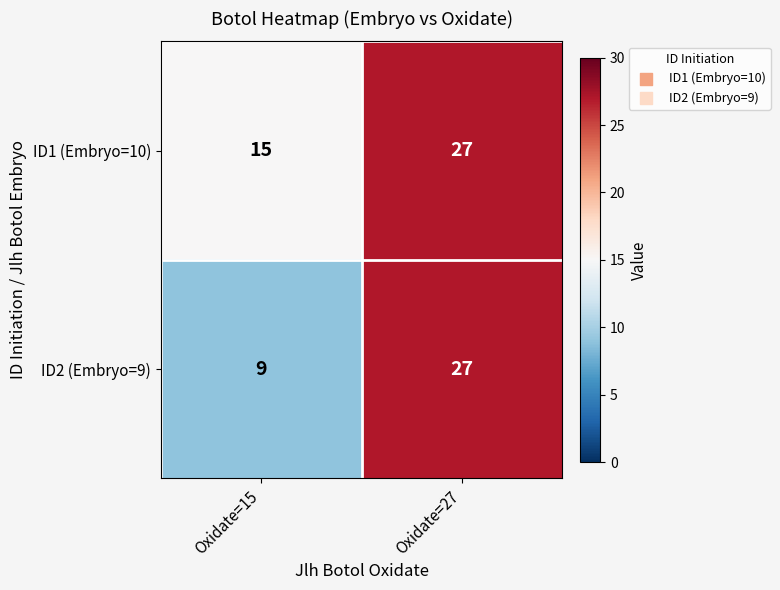

List the series in order of their overall mean, lowest first.

ID2 (Embryo=9), ID1 (Embryo=10)